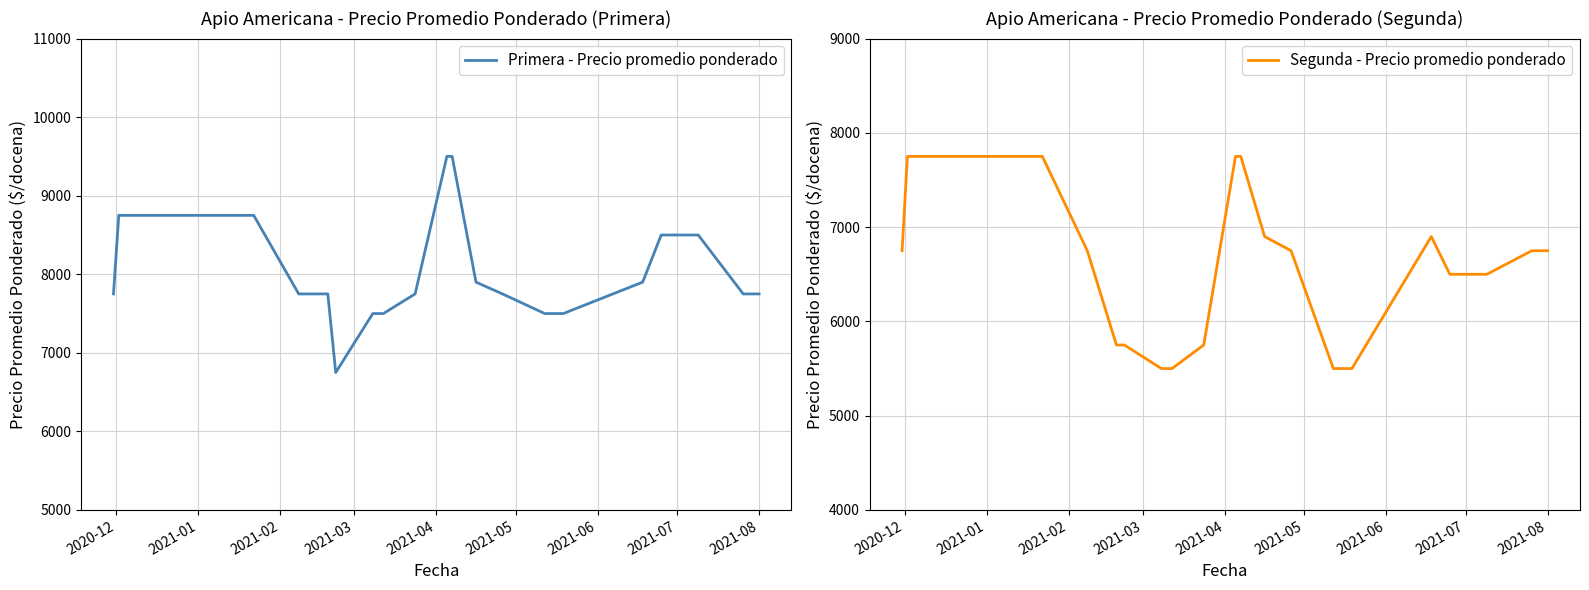

Is this an area chart (filled region under the line)?

No